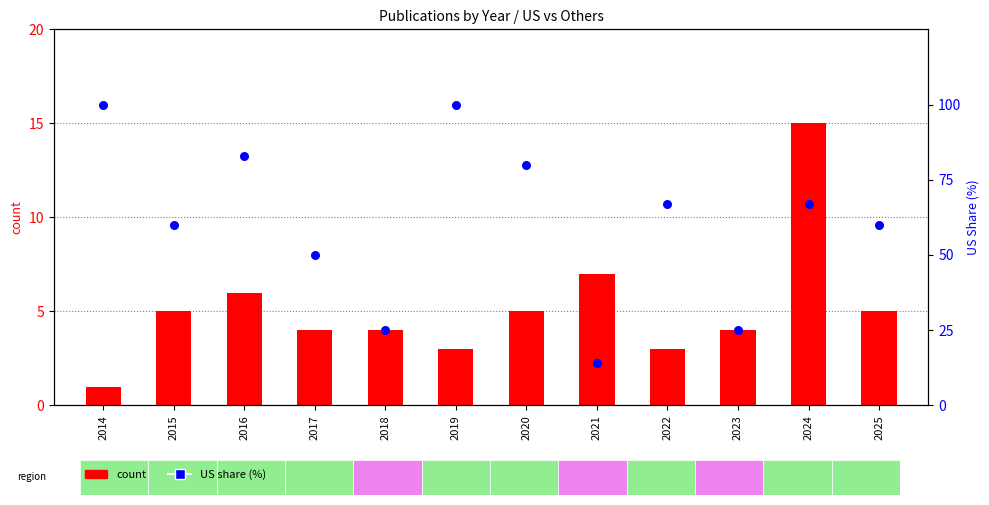

Which series has the largest Y range (max minus min)?

US share (%)